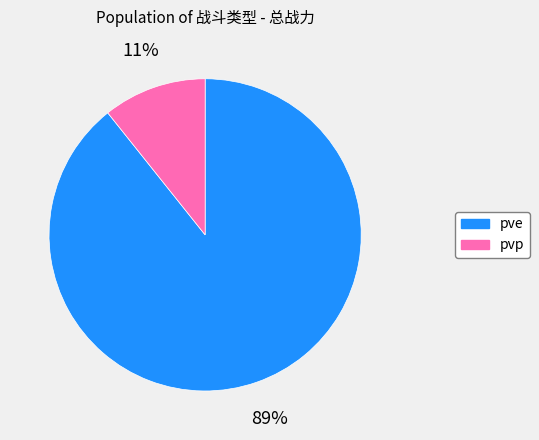

Count the number of slices in the pie.

2